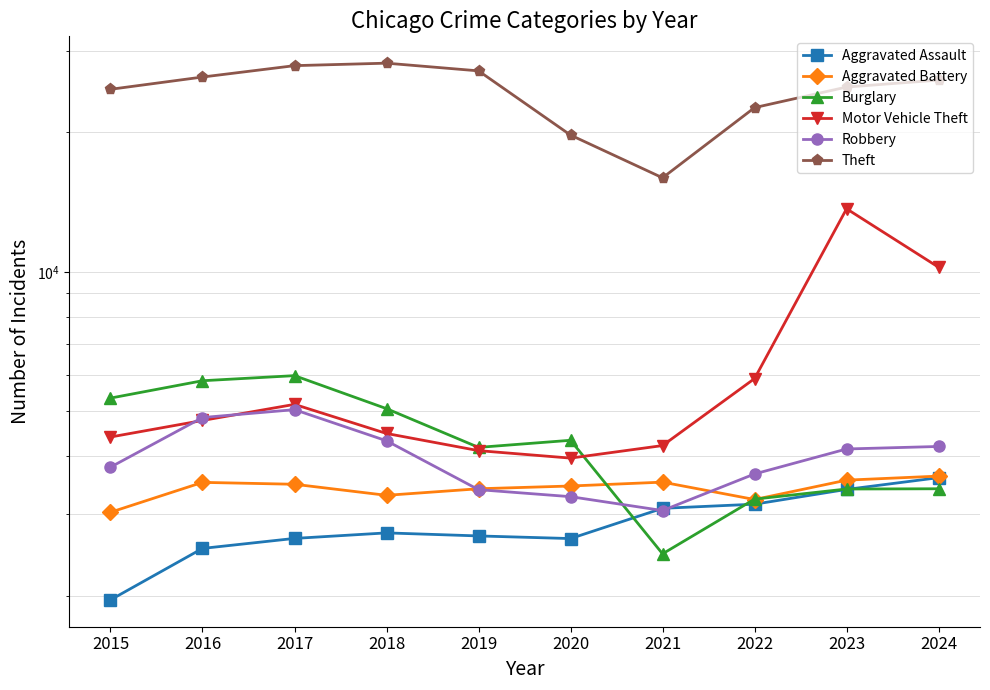

True or false: Theft and Aggravated Battery intersect in this chart.

False